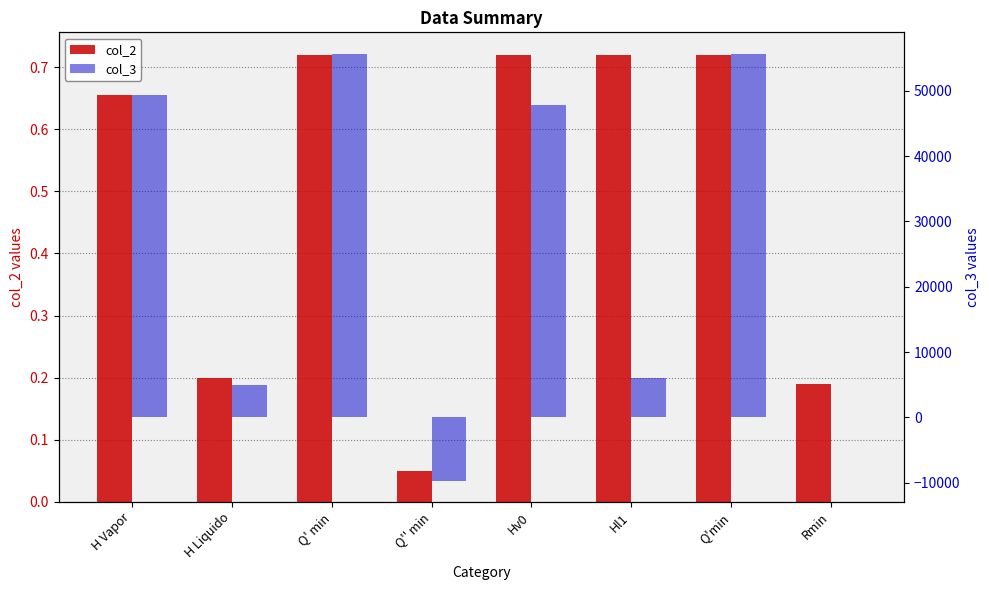

What are all the series names shown in the legend?

col_2, col_3